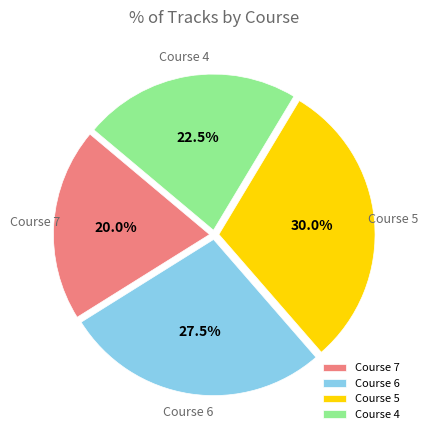

Which has a higher value, Course 4 or Course 5?

Course 5